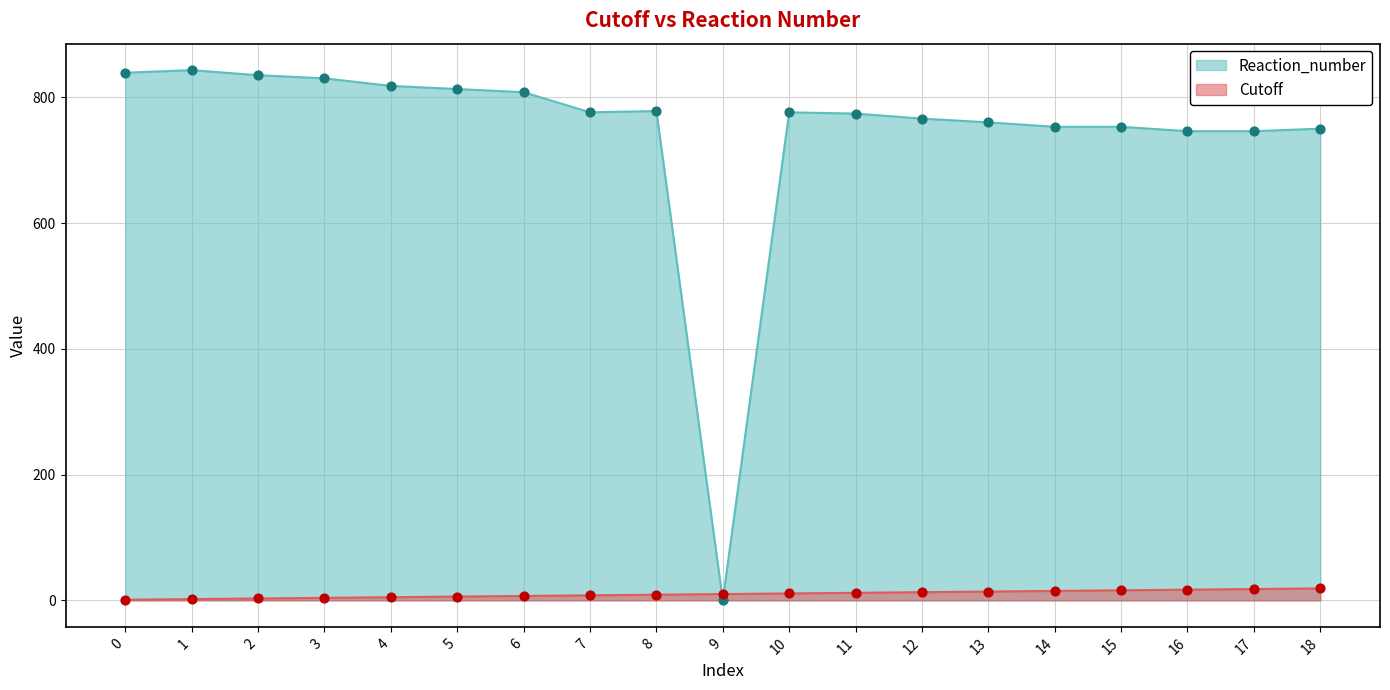

What are all the series names shown in the legend?

Reaction_number, Cutoff